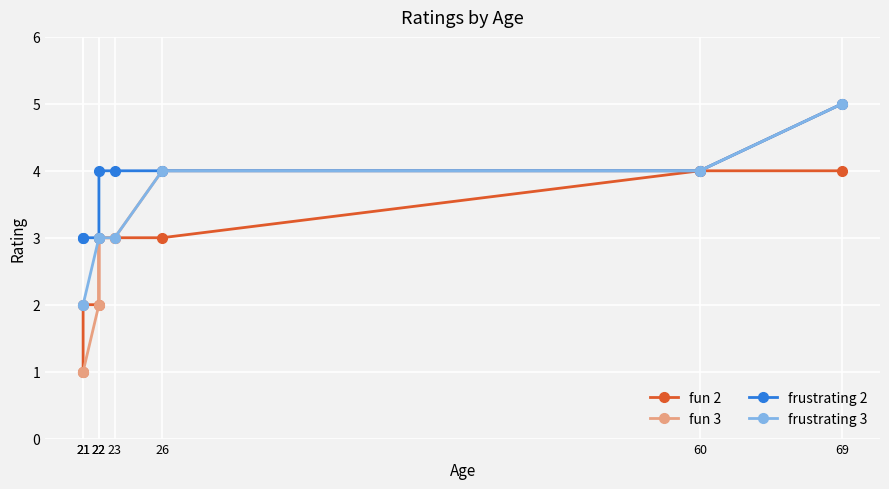

Is it true that frustrating 3 equals 4 at 22?

False